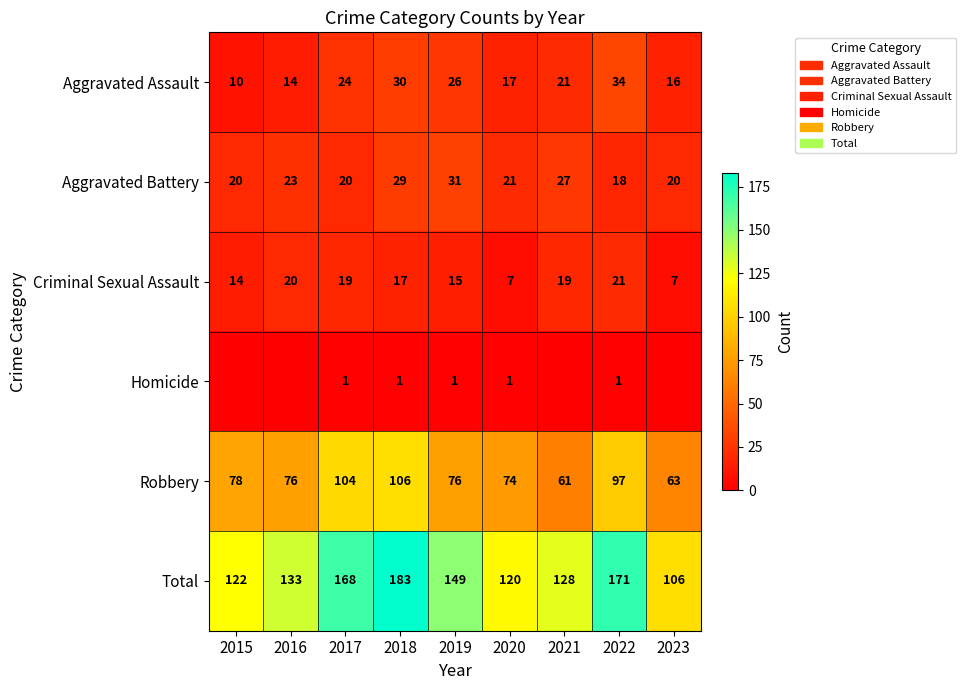

What is the maximum value for Aggravated Assault?

34